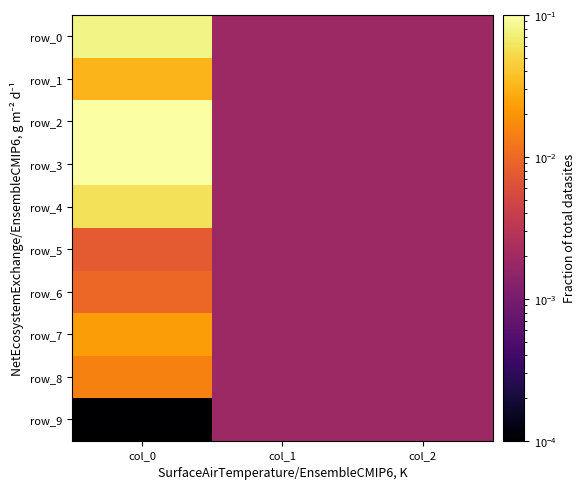

Between col_1 and col_2, which is larger?

col_1